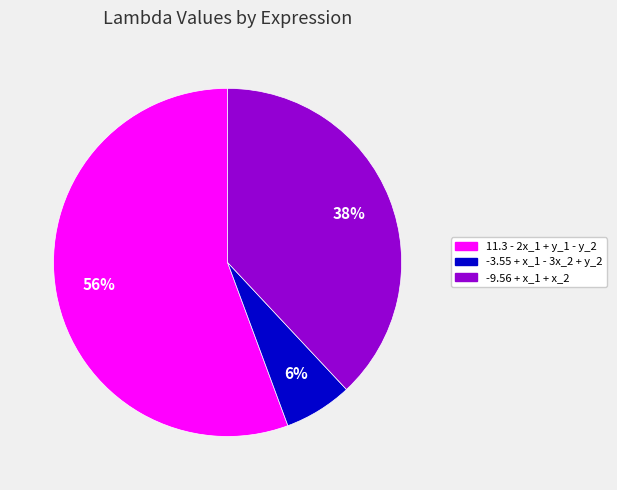

To the nearest percent, what is the average slice percentage?

33%